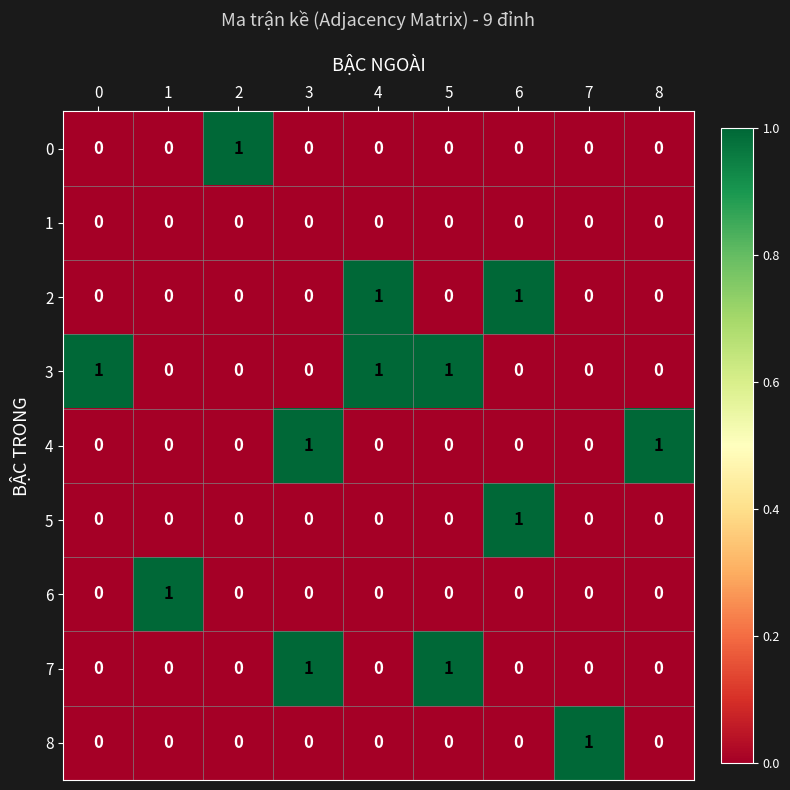

The 3 series shows 0 at 0. True or false?

False